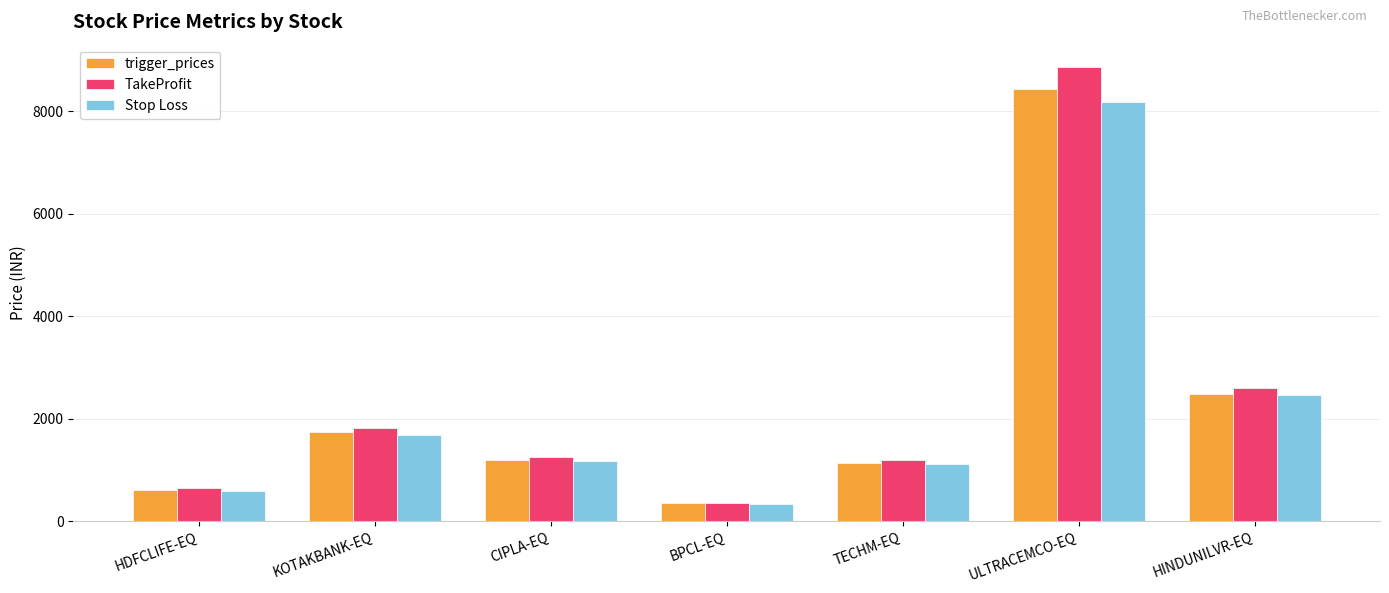

What is the label of the 2nd bar from the right?

ULTRACEMCO-EQ